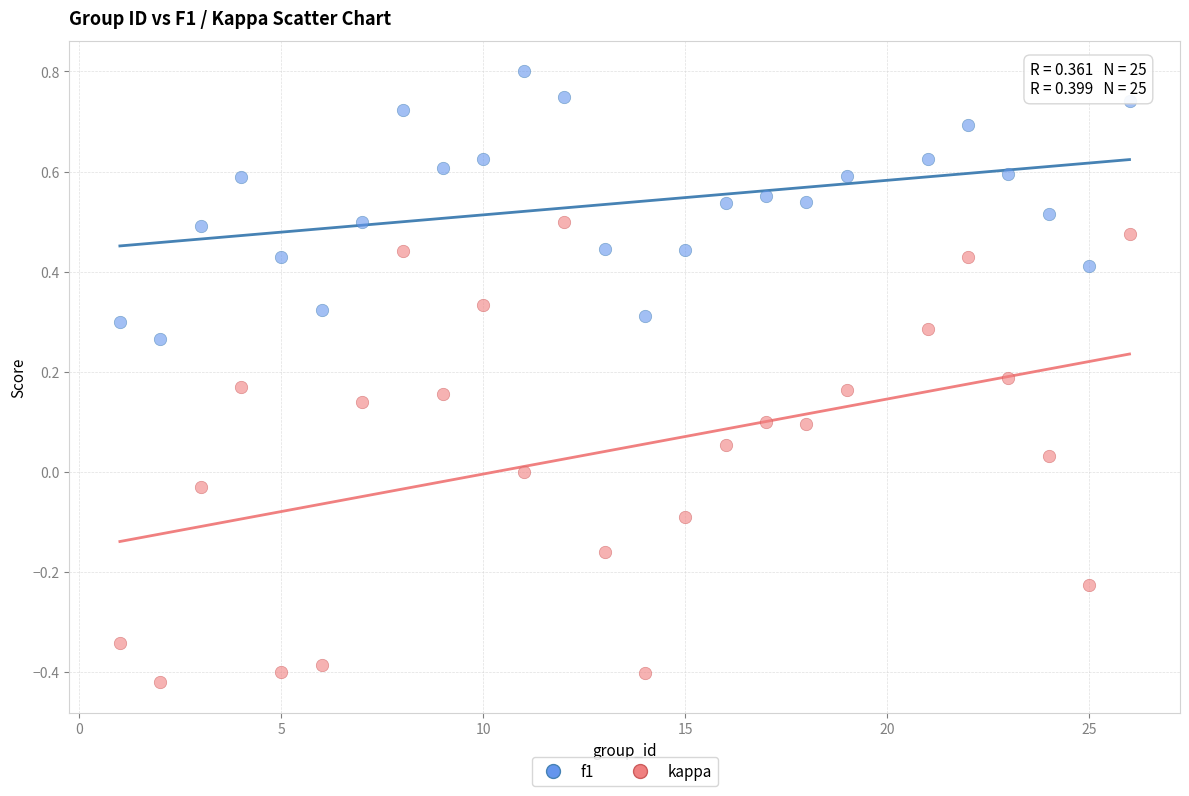

What are all the series names shown in the legend?

f1, kappa